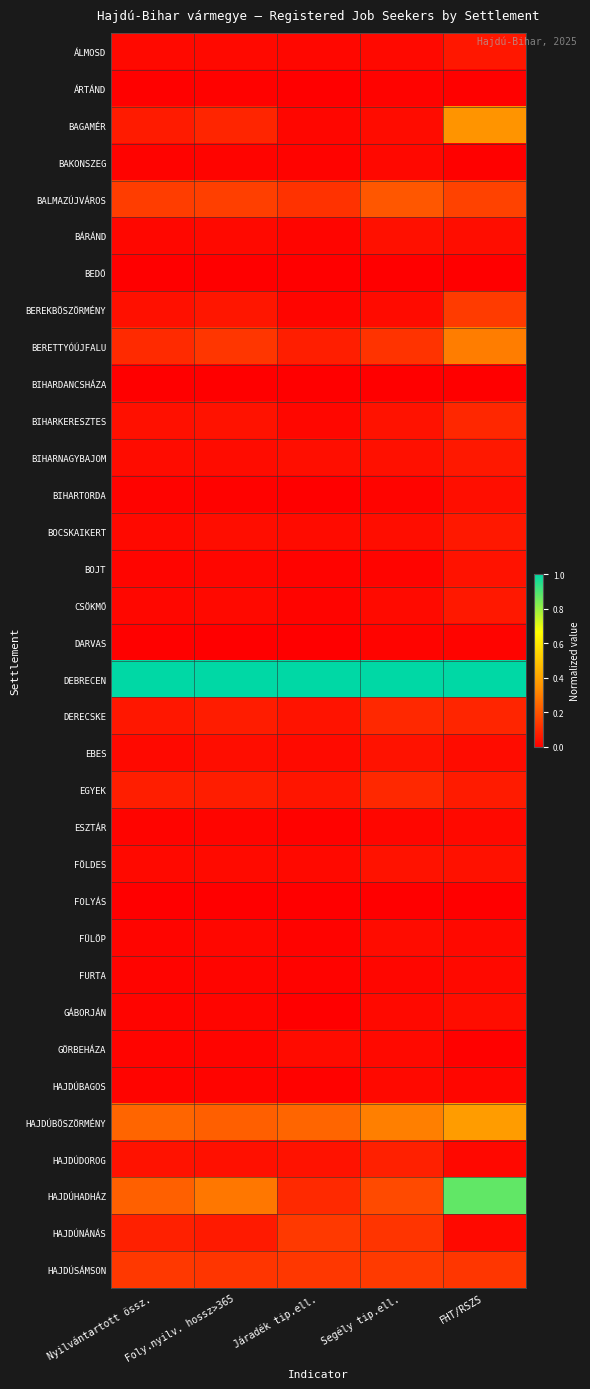

Which series has the widest spread of values?

HAJDÚHADHÁZ